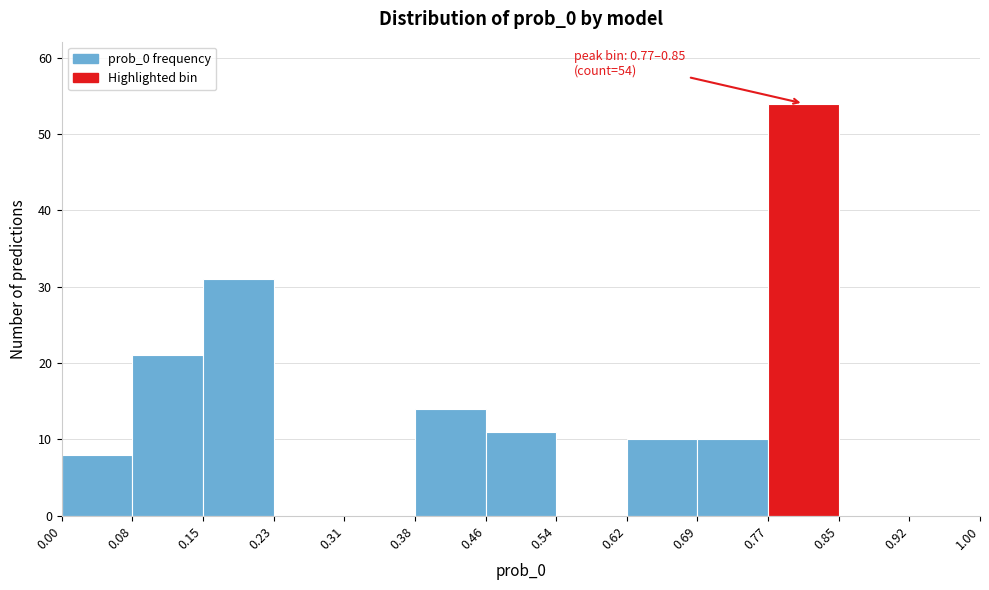

Over which range of the x-axis is the bar tallest?

0.77 to 0.85